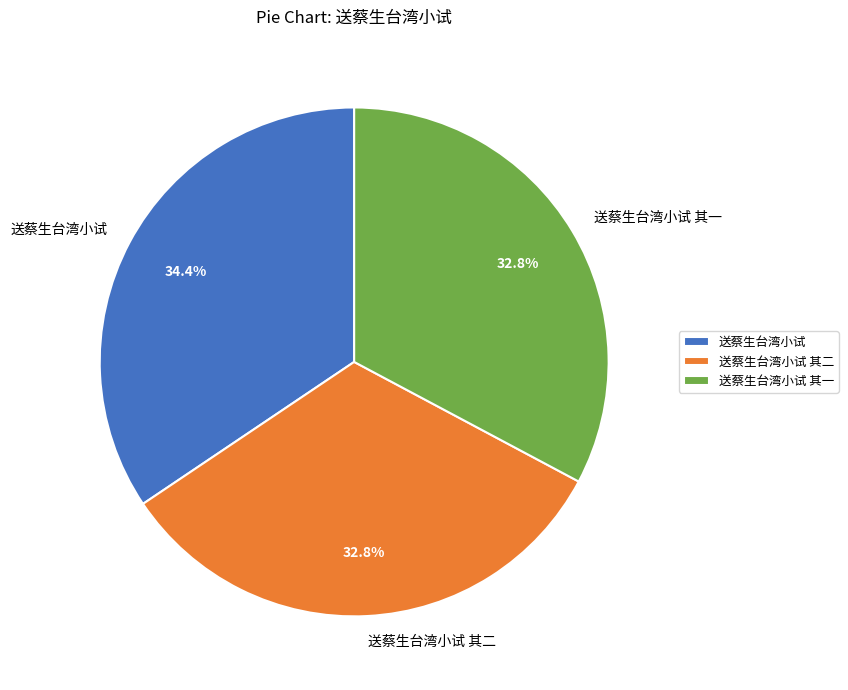

Does any single category account for the majority?

No